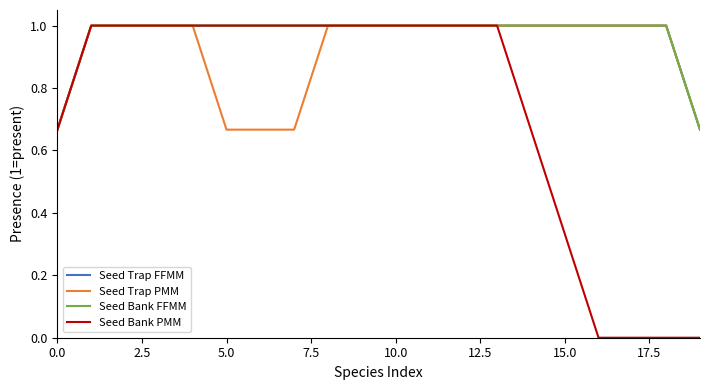

Is this an area chart (filled region under the line)?

No